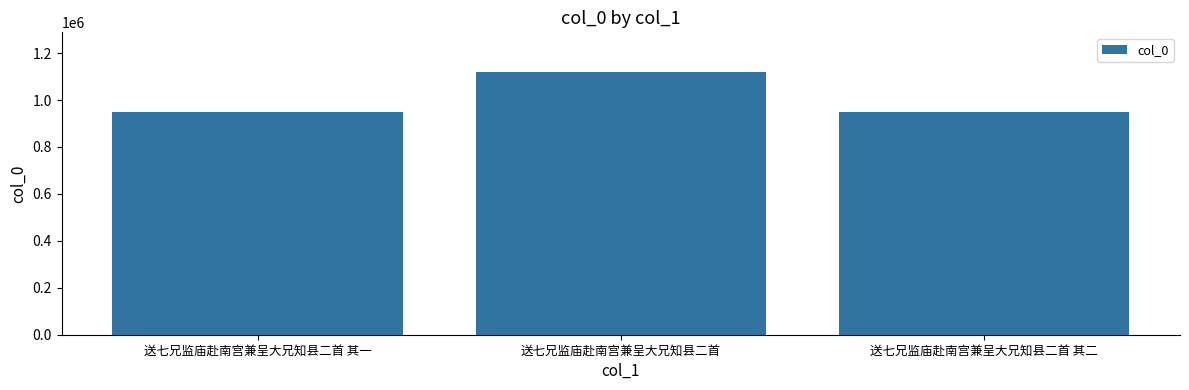

What is the change in value from 送七兄监庙赴南宫兼呈大兄知县二首 其一 to 送七兄监庙赴南宫兼呈大兄知县二首?

+171550